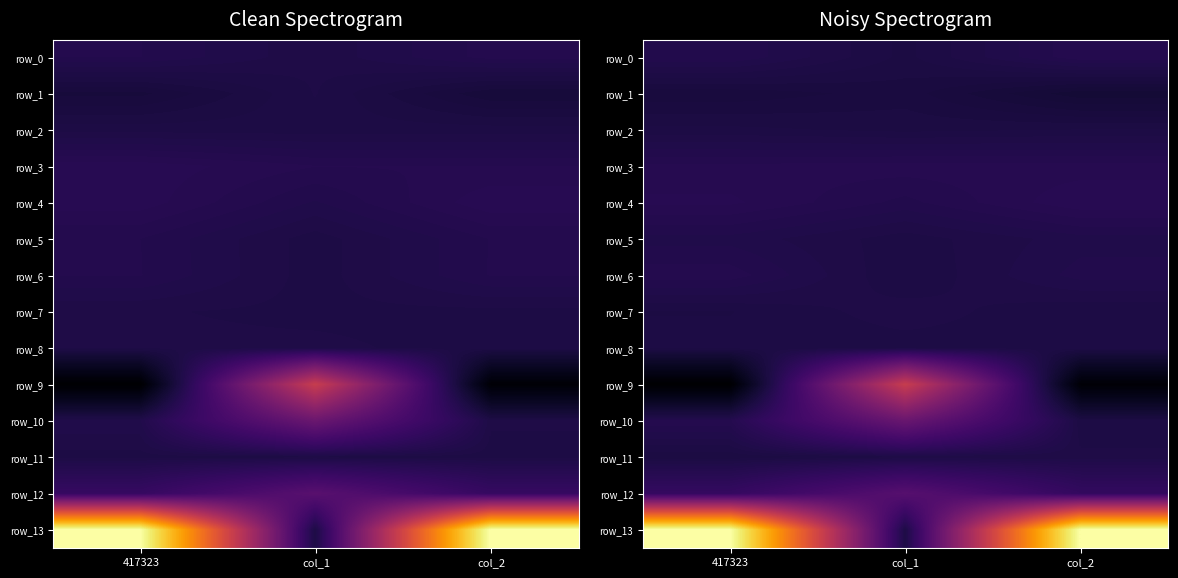

Count the row_3 values in the range 1 to 2.

3